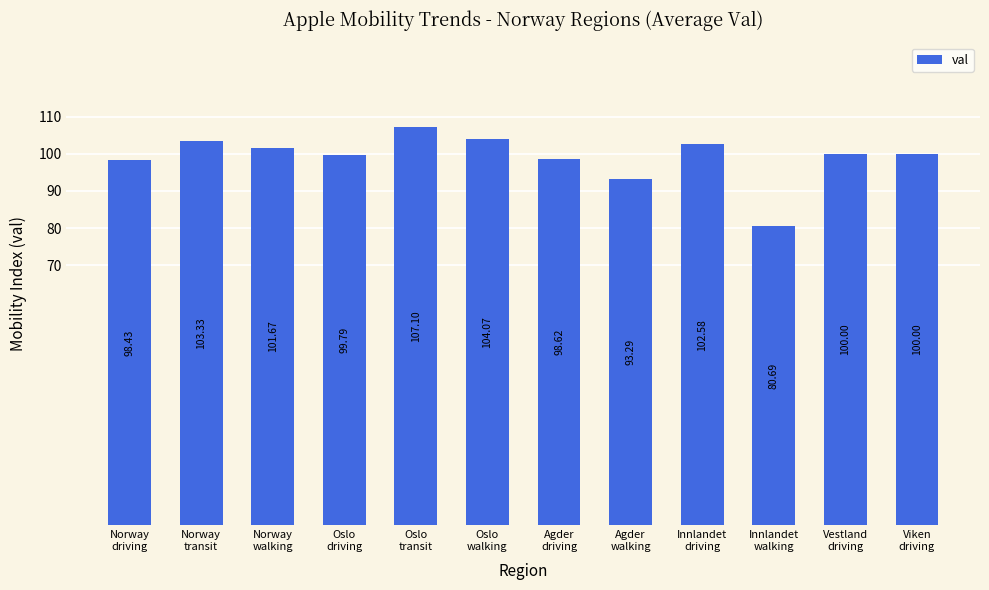

Reading right to left, list all the values displayed in this chart.

100.0	100.0	80.7	102.6	93.3	98.6	104.1	107.1	99.8	101.7	103.3	98.4